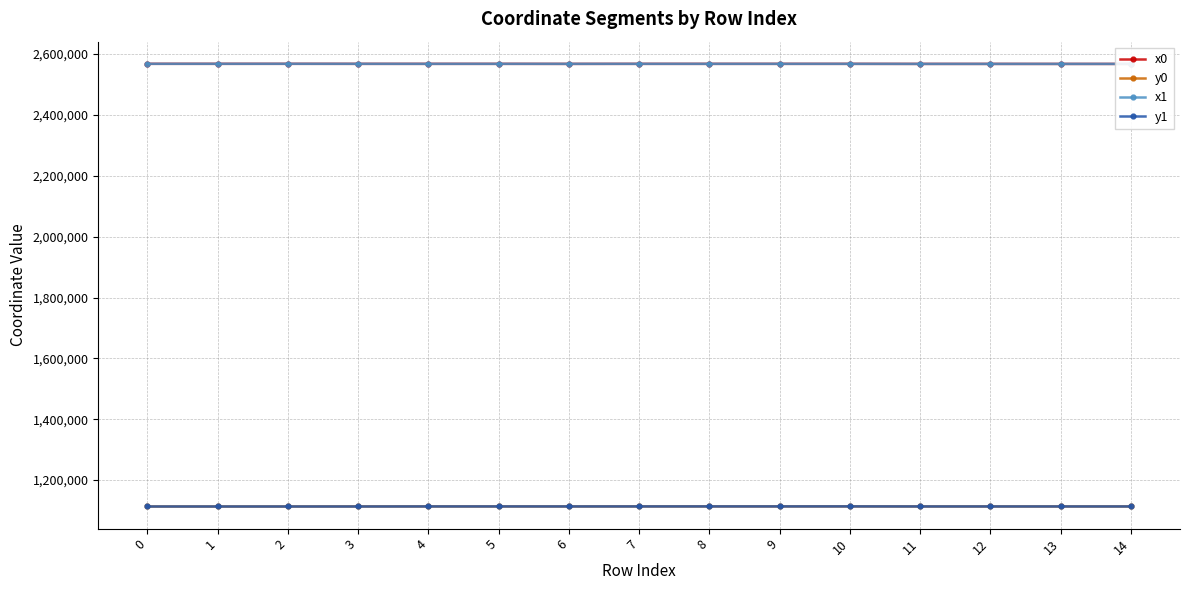

What are all the series names shown in the legend?

x0, y0, x1, y1